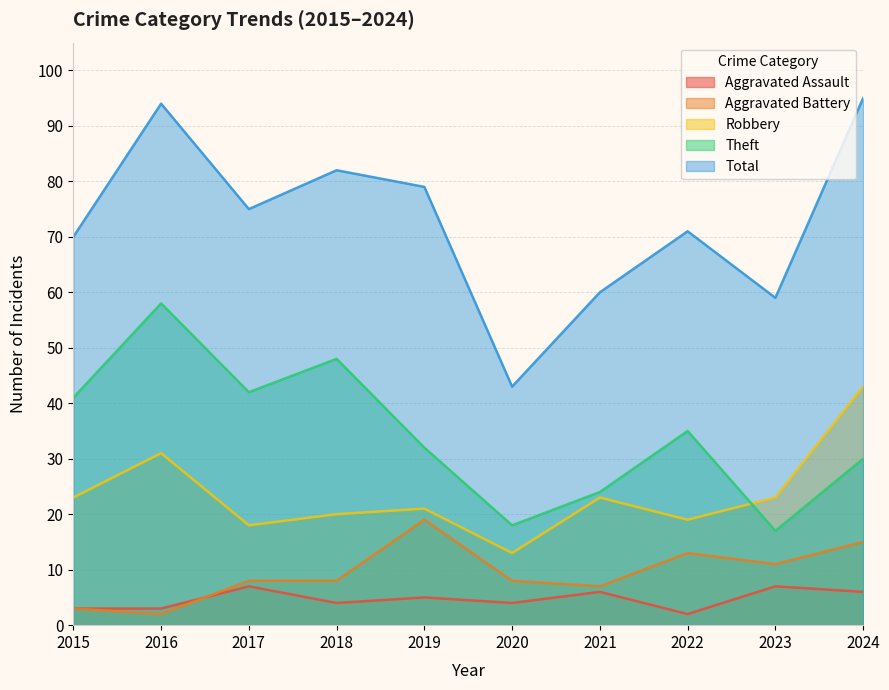

How many data points in Total are less than 75?

5